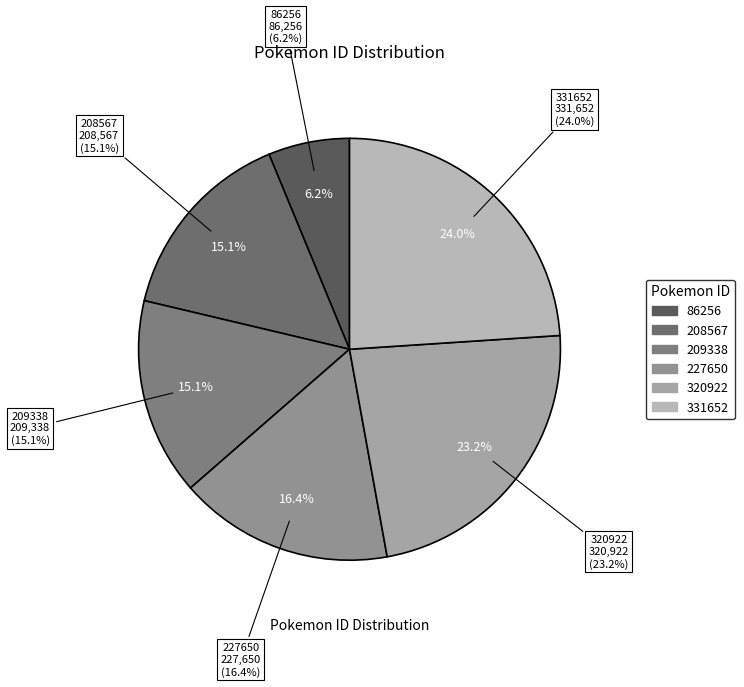

To the nearest percent, what is the average slice percentage?

17%